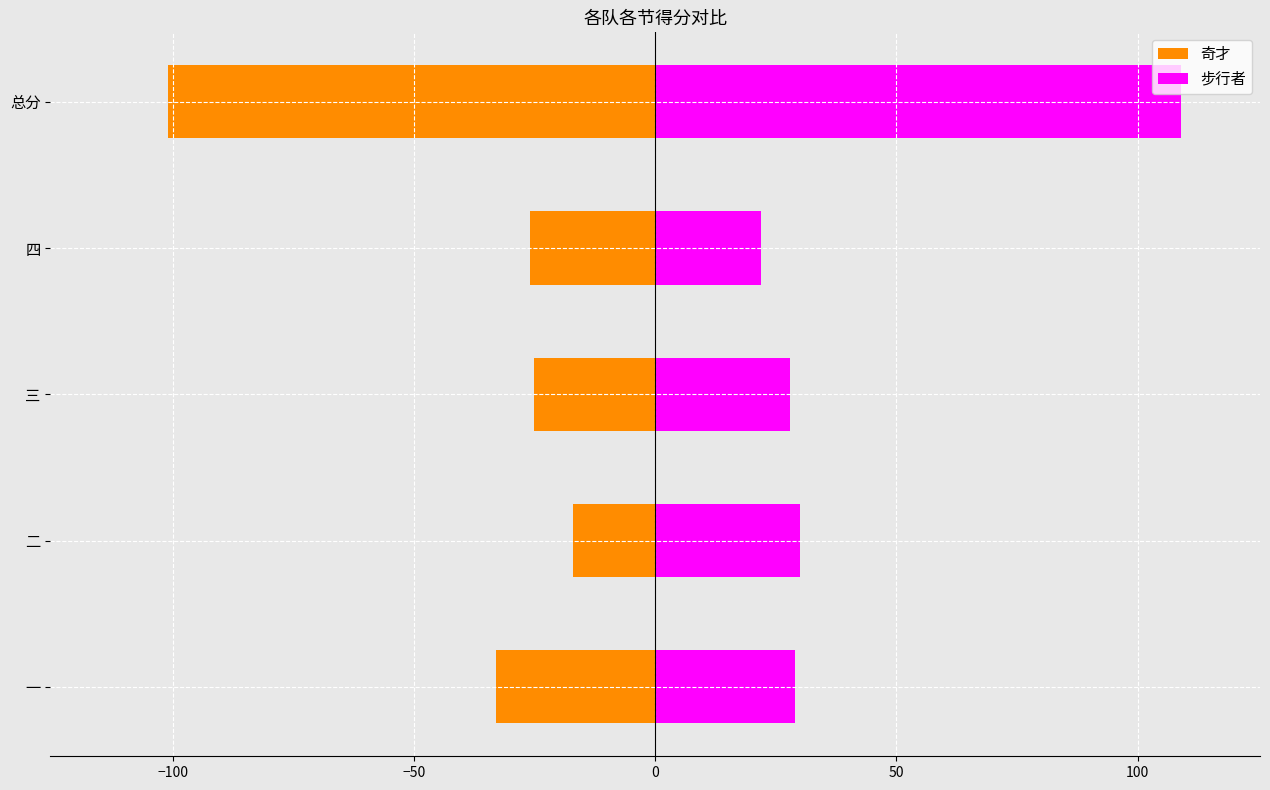

Are the bars grouped side by side (vs. stacked)?

Yes